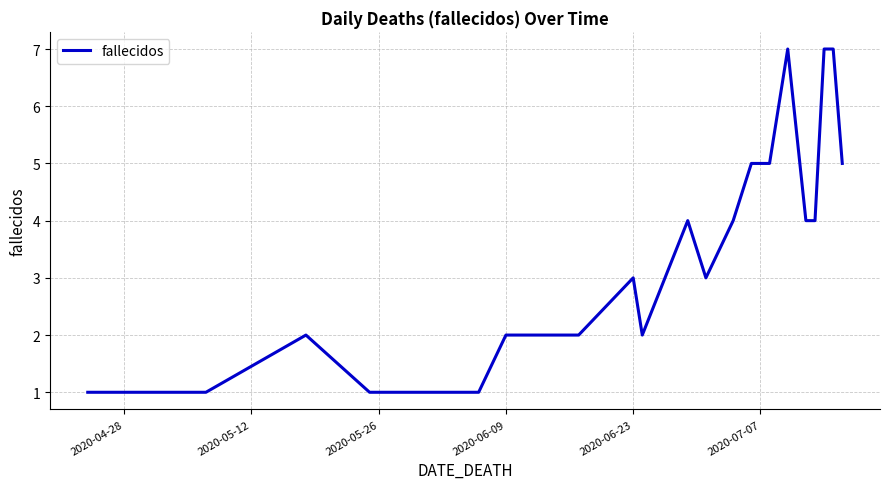

What is the maximum value shown in the chart?

7